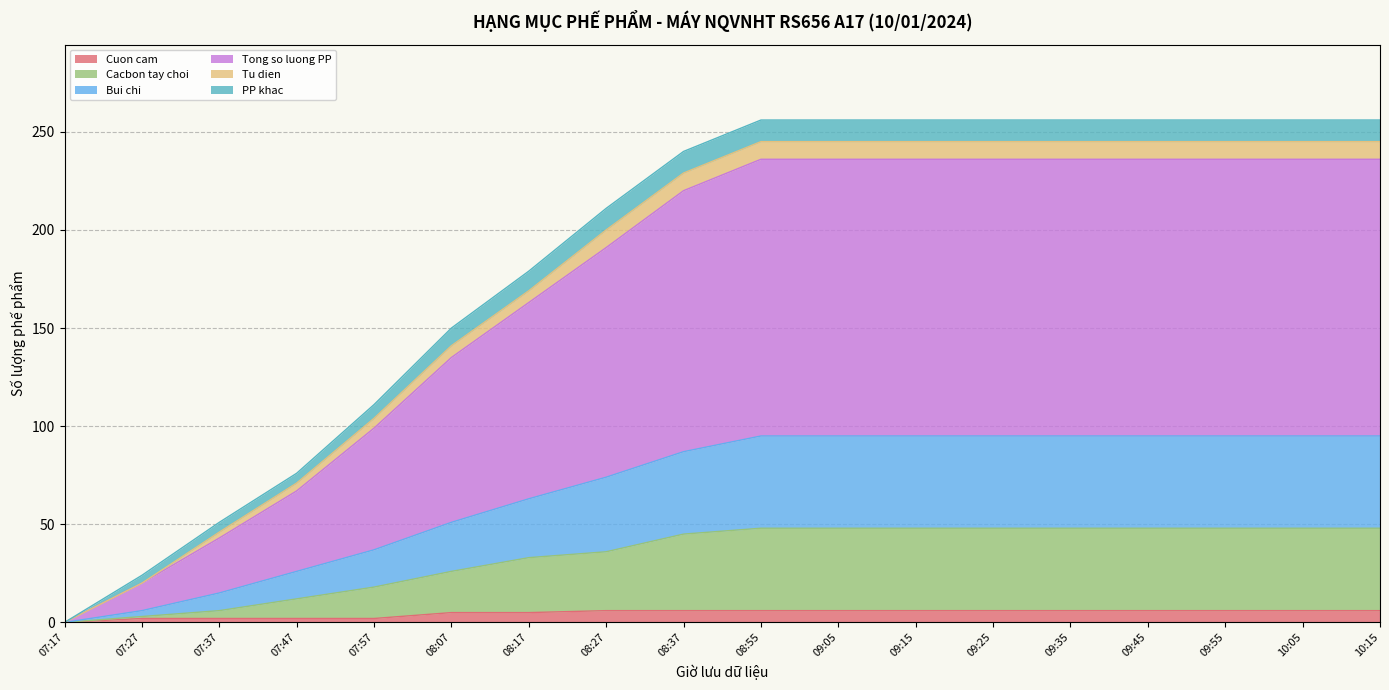

What position from the left is 07:17?

1